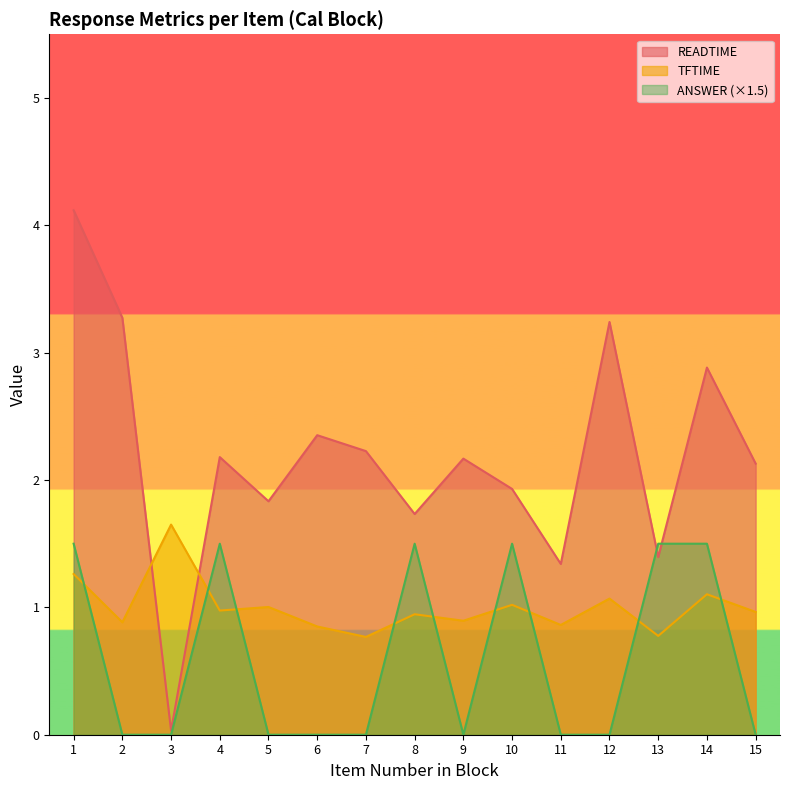

At which category does TFTIME reach its first local peak?

3